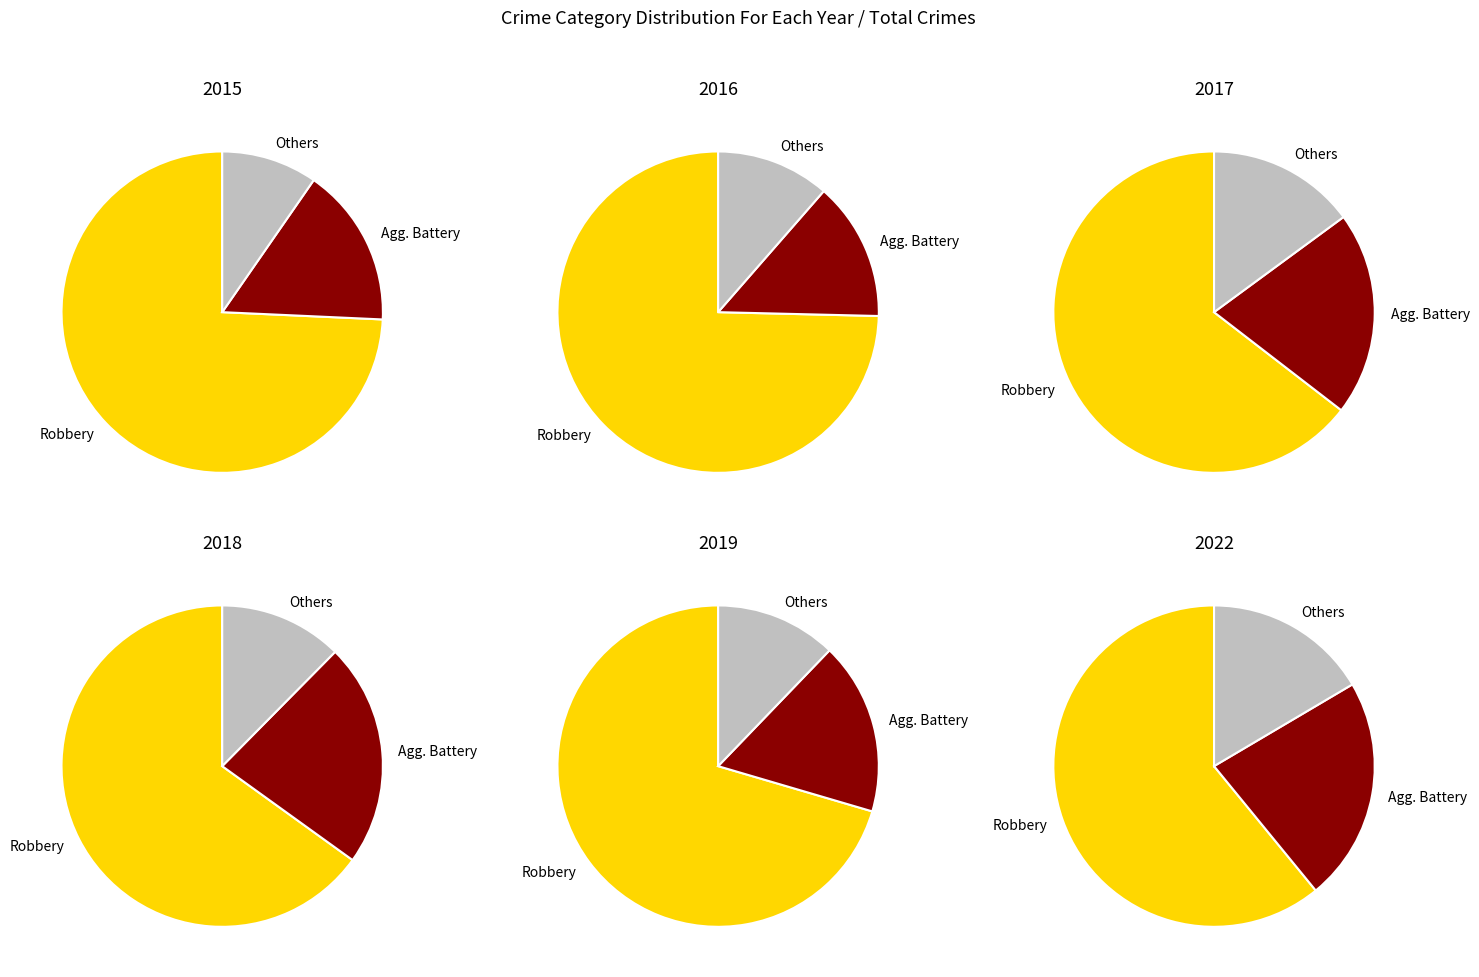

What percentage do 6 and 5 together represent?

29.7%